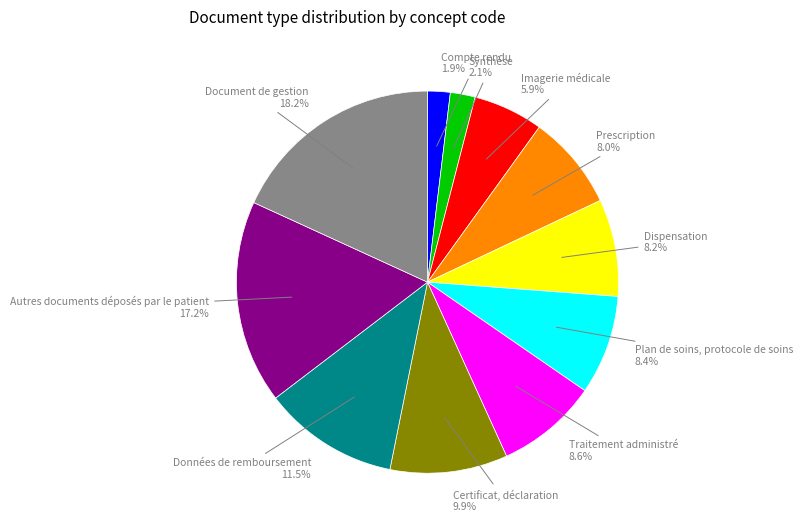

Approximately how many times larger is the value at Autres documents déposés par le patient compared to Traitement administré?

2.0